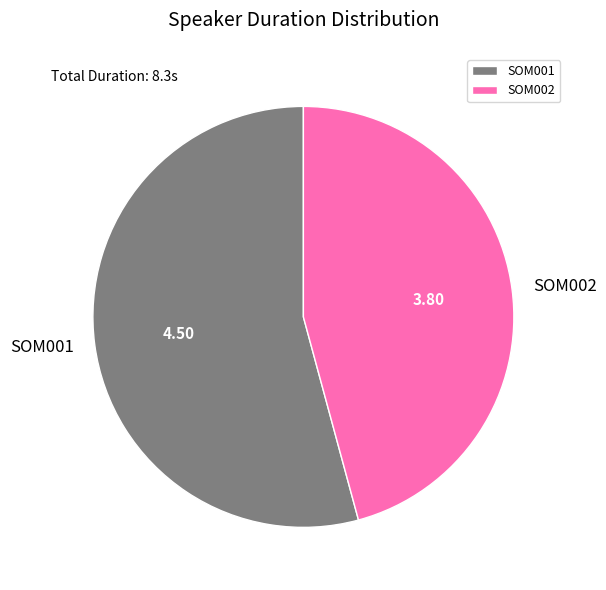

Which has a higher value, SOM002 or SOM001?

SOM001